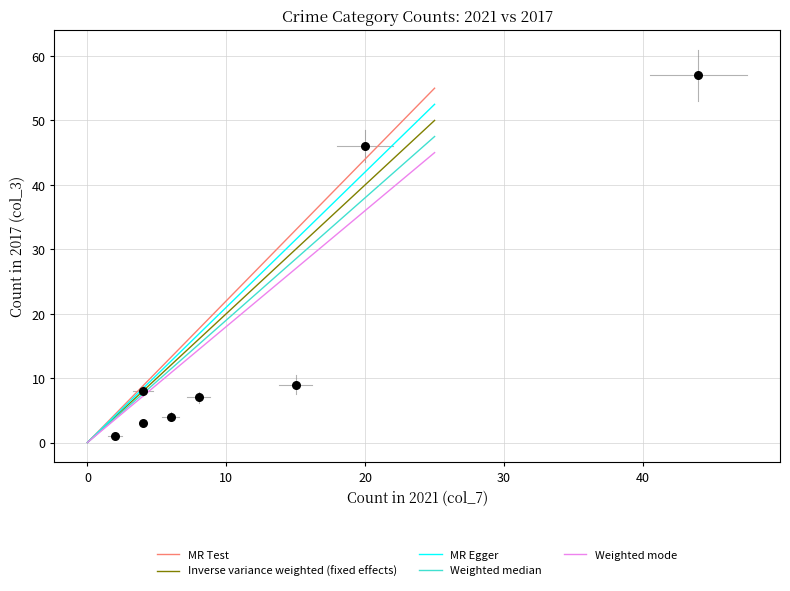

What Y value in the scatter plot is closest to 29?

46